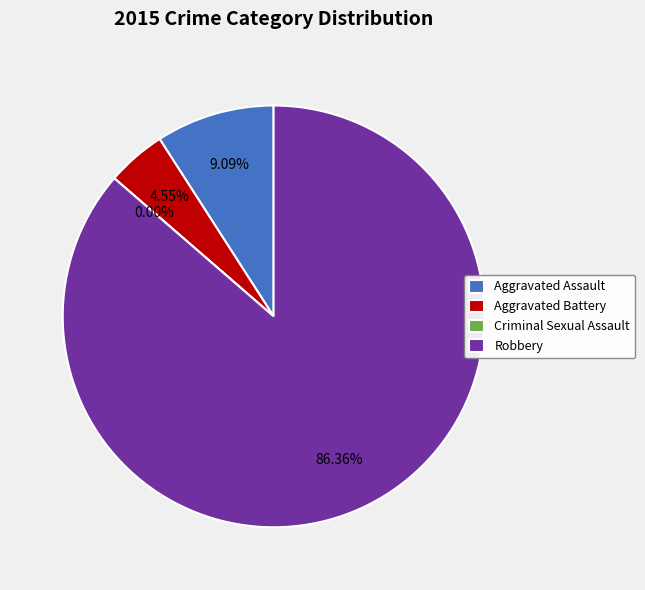

How much of the chart is everything except Aggravated Assault?

90.9%